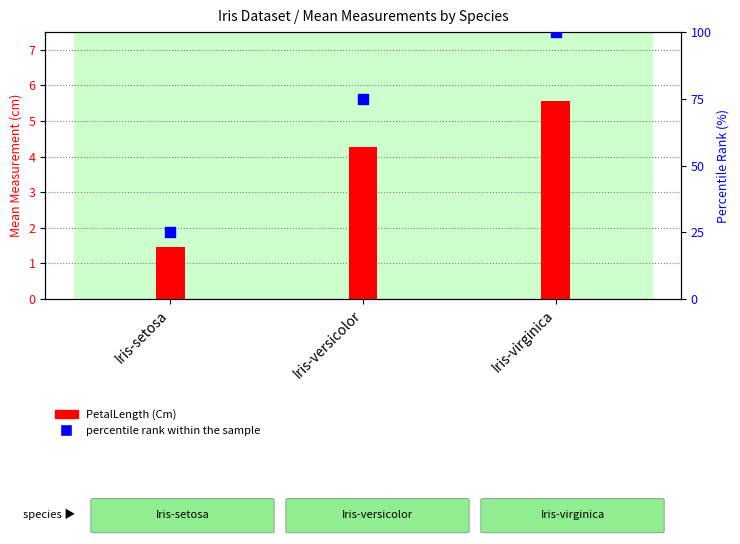

Which series has the largest Y range (max minus min)?

percentile rank within the sample